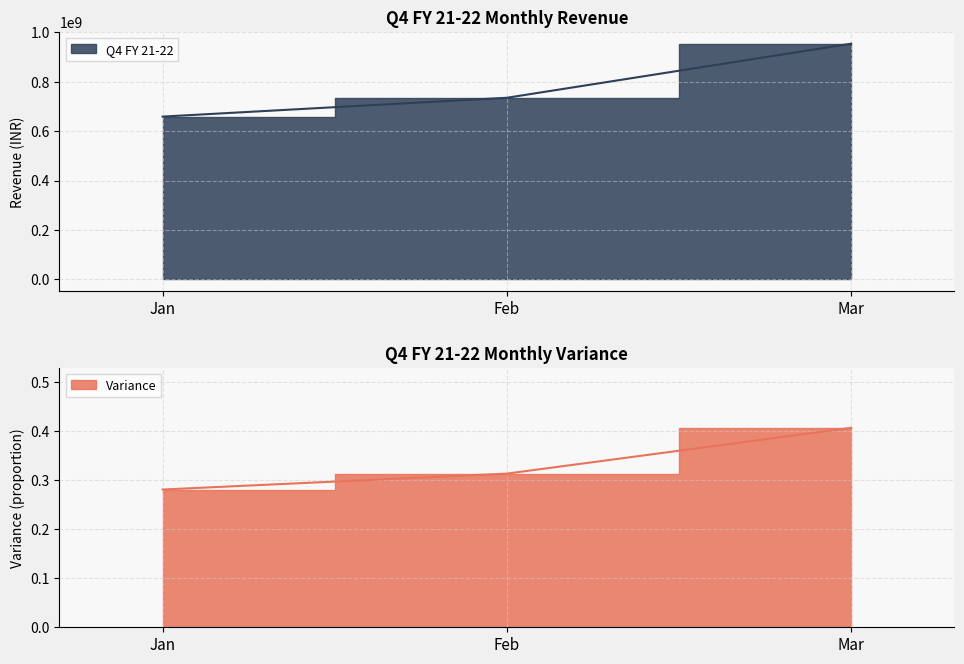

The value of Q4 FY 21-22 at Feb is 1204802556.0. True or false?

False